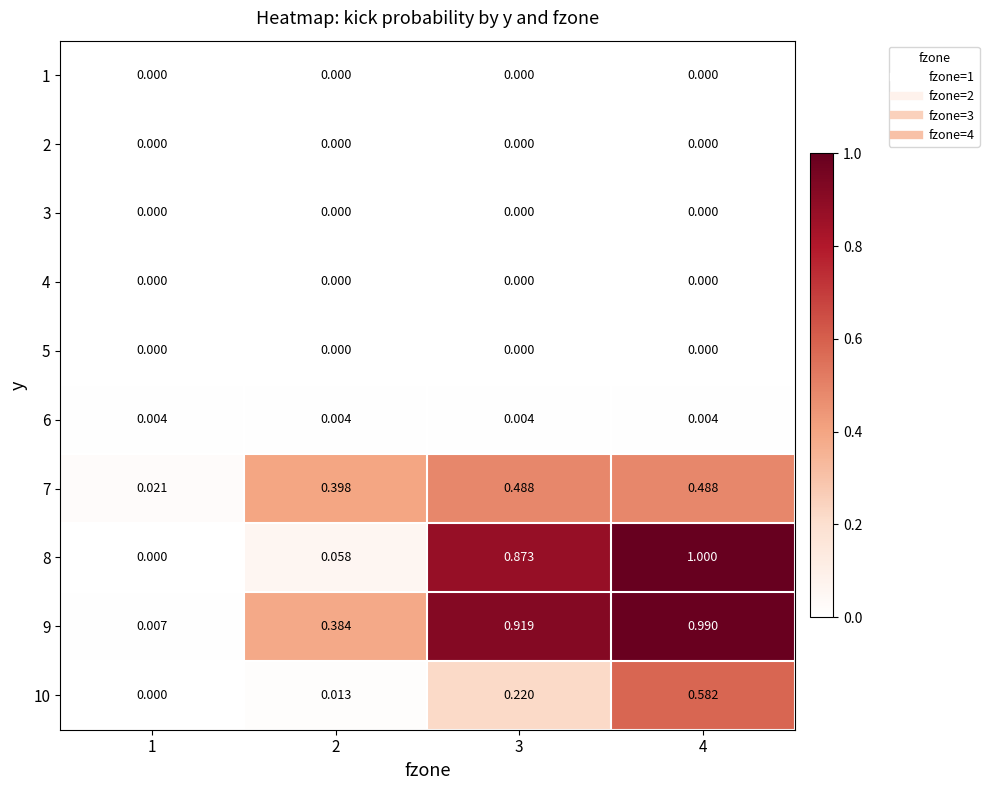

Is the value of 6 at 1 greater than the value of 8 at 4?

No